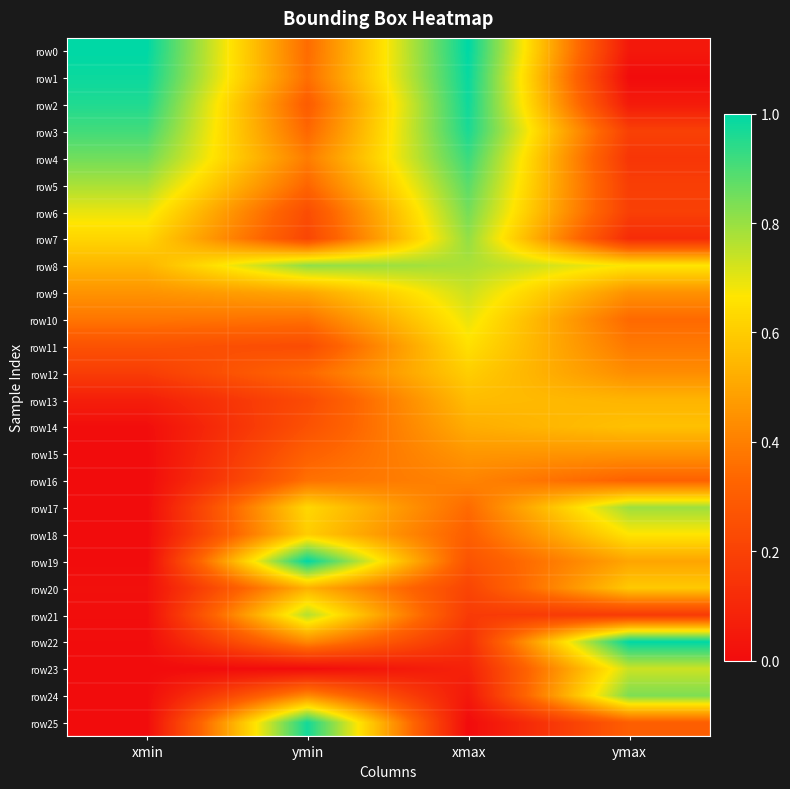

Reading left to right, list all the values displayed in this chart.

row0: xmin=1.0	ymin=0.3	xmax=1.0	ymax=0.0
row1: xmin=1.0	ymin=0.4	xmax=1.0	ymax=0.0
row2: xmin=1.0	ymin=0.3	xmax=1.0	ymax=0.1
row3: xmin=0.9	ymin=0.3	xmax=1.0	ymax=0.2
row4: xmin=0.9	ymin=0.4	xmax=0.9	ymax=0.2
row5: xmin=0.8	ymin=0.3	xmax=0.9	ymax=0.2
row6: xmin=0.7	ymin=0.2	xmax=0.8	ymax=0.2
row7: xmin=0.6	ymin=0.2	xmax=0.8	ymax=0.1
row8: xmin=0.5	ymin=0.8	xmax=0.8	ymax=0.7
row9: xmin=0.5	ymin=0.5	xmax=0.7	ymax=0.4
row10: xmin=0.4	ymin=0.4	xmax=0.7	ymax=0.3
row11: xmin=0.3	ymin=0.2	xmax=0.7	ymax=0.4
row12: xmin=0.2	ymin=0.3	xmax=0.6	ymax=0.4
row13: xmin=0.1	ymin=0.2	xmax=0.6	ymax=0.5
row14: xmin=0.0	ymin=0.3	xmax=0.5	ymax=0.6
row15: xmin=0.0	ymin=0.3	xmax=0.5	ymax=0.5
row16: xmin=0.0	ymin=0.4	xmax=0.4	ymax=0.3
row17: xmin=0.0	ymin=0.6	xmax=0.3	ymax=0.8
row18: xmin=0.0	ymin=0.6	xmax=0.3	ymax=0.7
row19: xmin=0.0	ymin=1.0	xmax=0.3	ymax=0.5
row20: xmin=0.0	ymin=0.5	xmax=0.2	ymax=0.6
row21: xmin=0.0	ymin=0.8	xmax=0.2	ymax=0.2
row22: xmin=0.0	ymin=0.4	xmax=0.1	ymax=1.0
row23: xmin=0.0	ymin=0.0	xmax=0.1	ymax=0.7
row24: xmin=0.0	ymin=0.4	xmax=0.0	ymax=0.8
row25: xmin=0.0	ymin=1.0	xmax=0.0	ymax=0.3